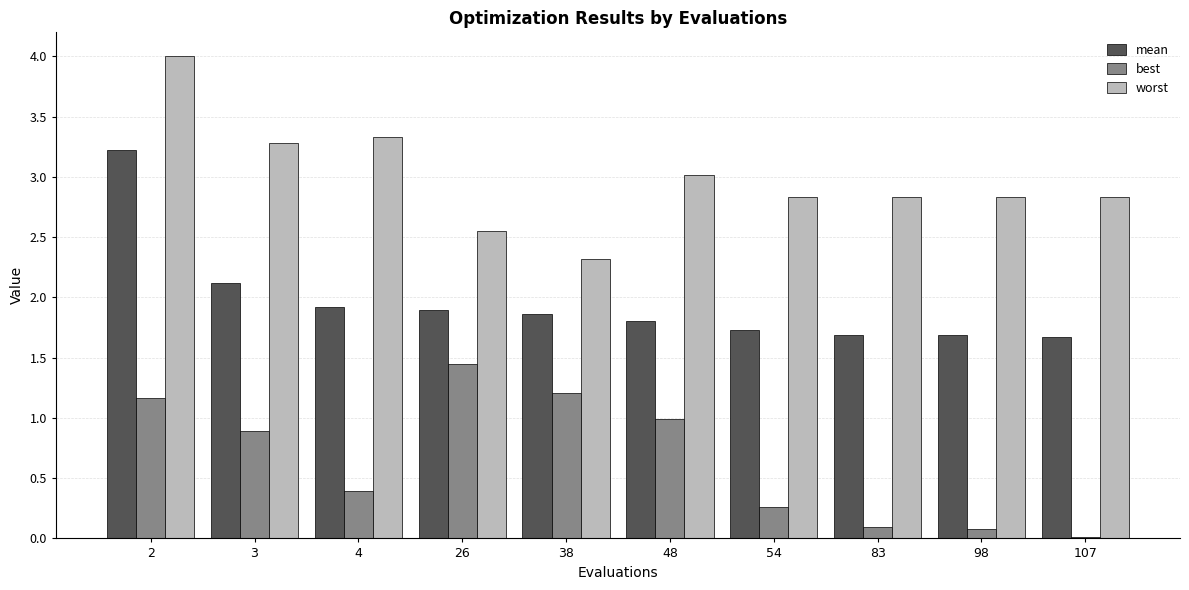

At how many categories does at least one series exceed 2?

10